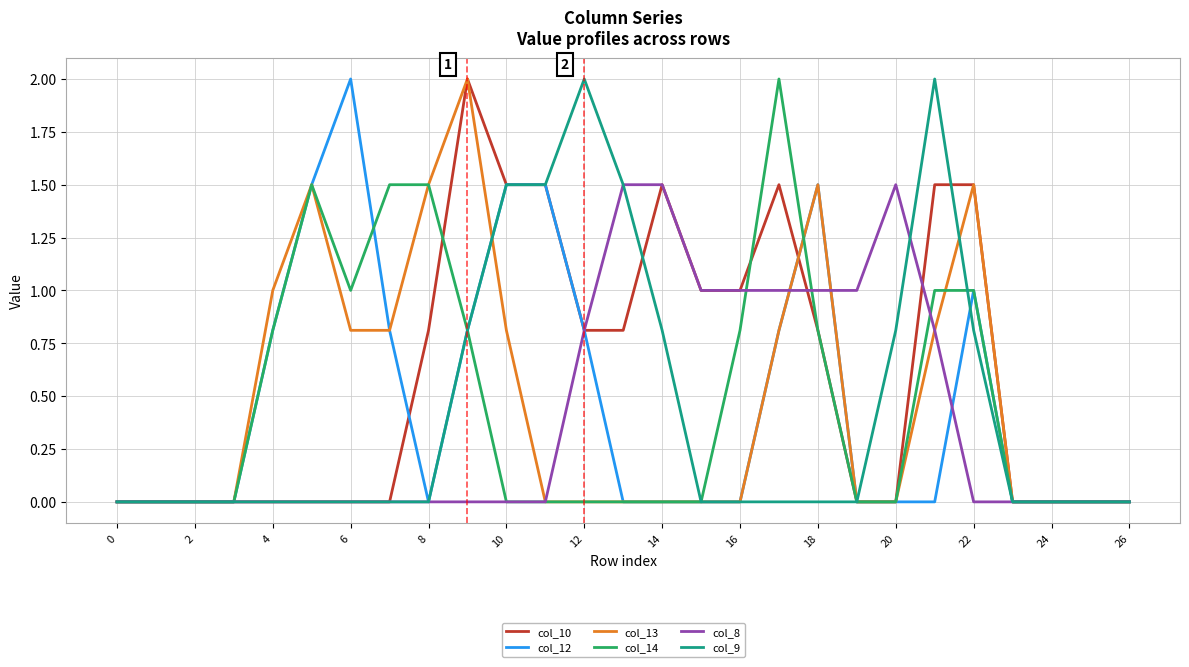

Which series has the largest total across all categories?

col_10